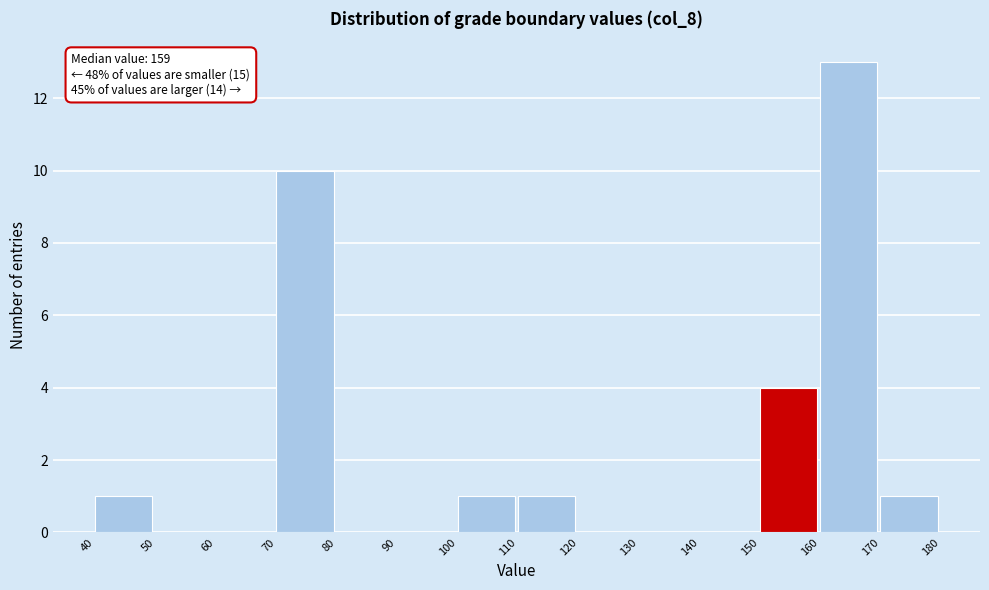

Which range on the x-axis has the tallest bar?

160 to 170